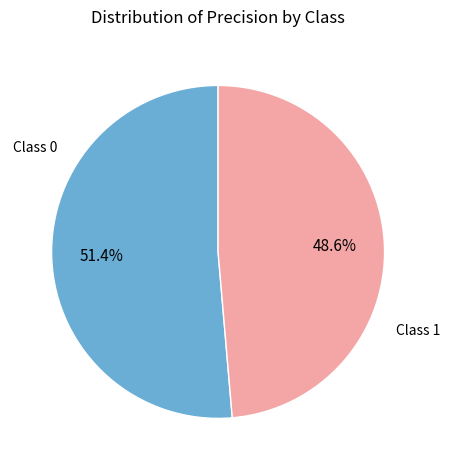

How many segments does this pie chart have?

2